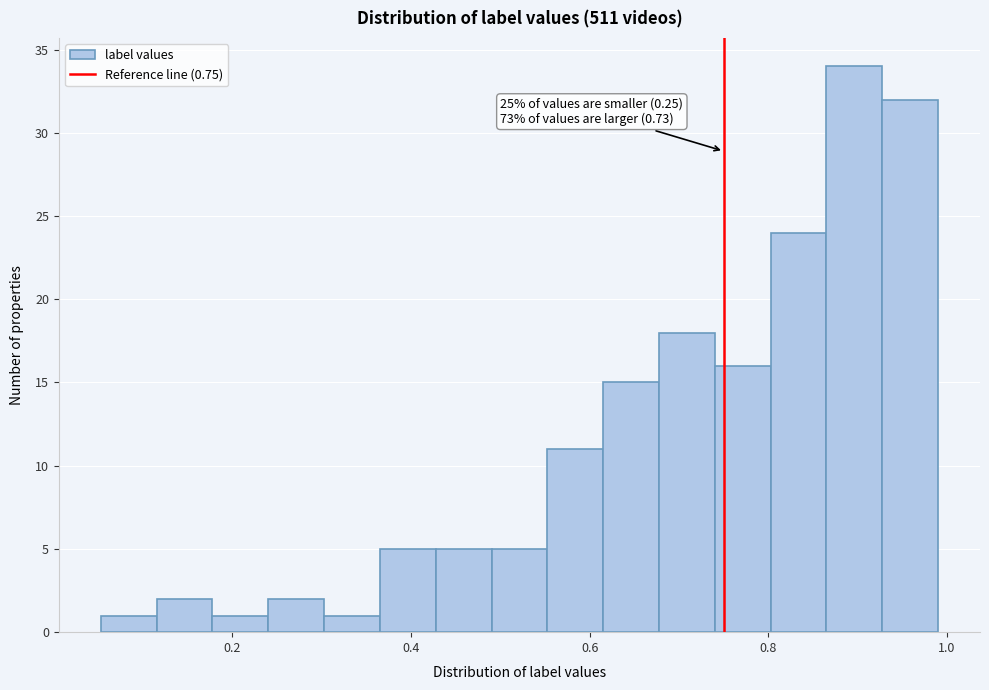

Around what value on the x-axis is the tallest bar? Give the approximate position of its centre, as read against the axis.

0.90